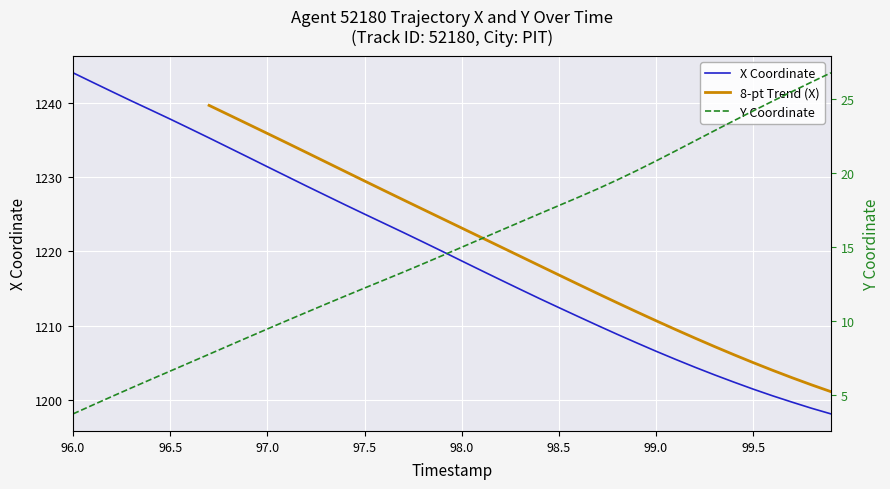

What is the highest value of the X Coordinate series?

1244.0